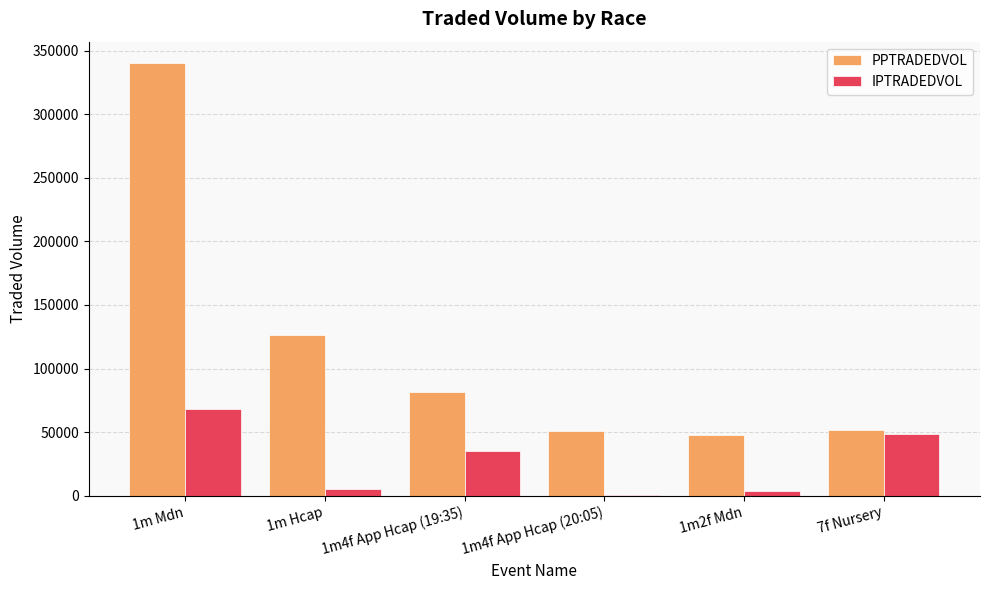

At which label is PPTRADEDVOL closest to 193833?

1m Hcap